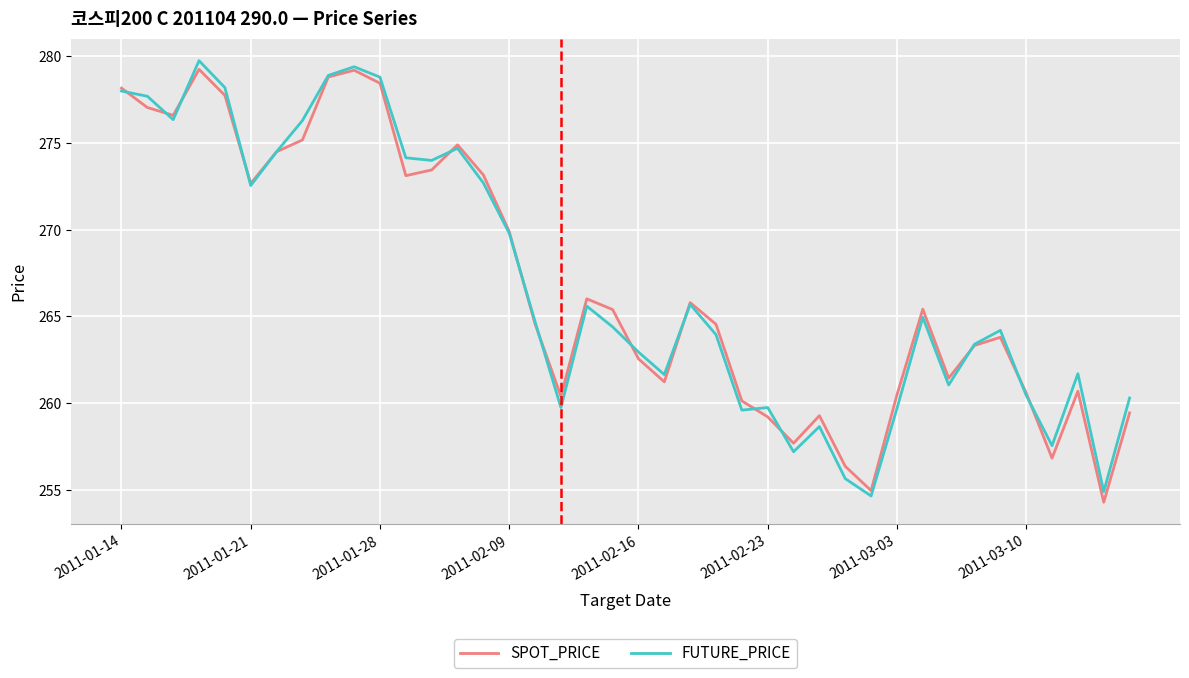

What is the sum of all FUTURE_PRICE values?

10678.2